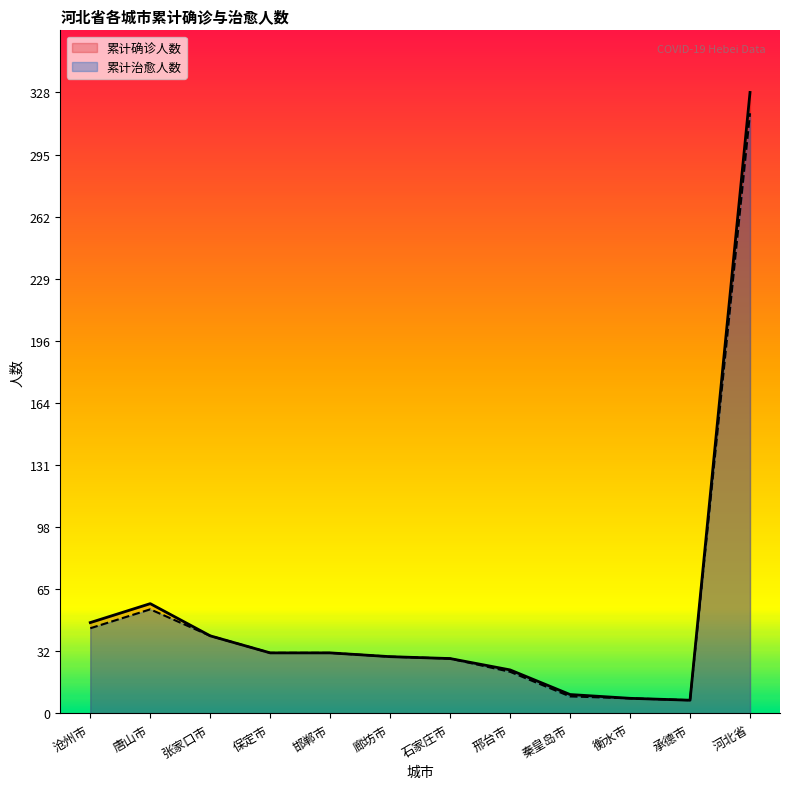

Rank the series at 邯郸市 from highest to lowest value.

累计治愈人数, 累计确诊人数